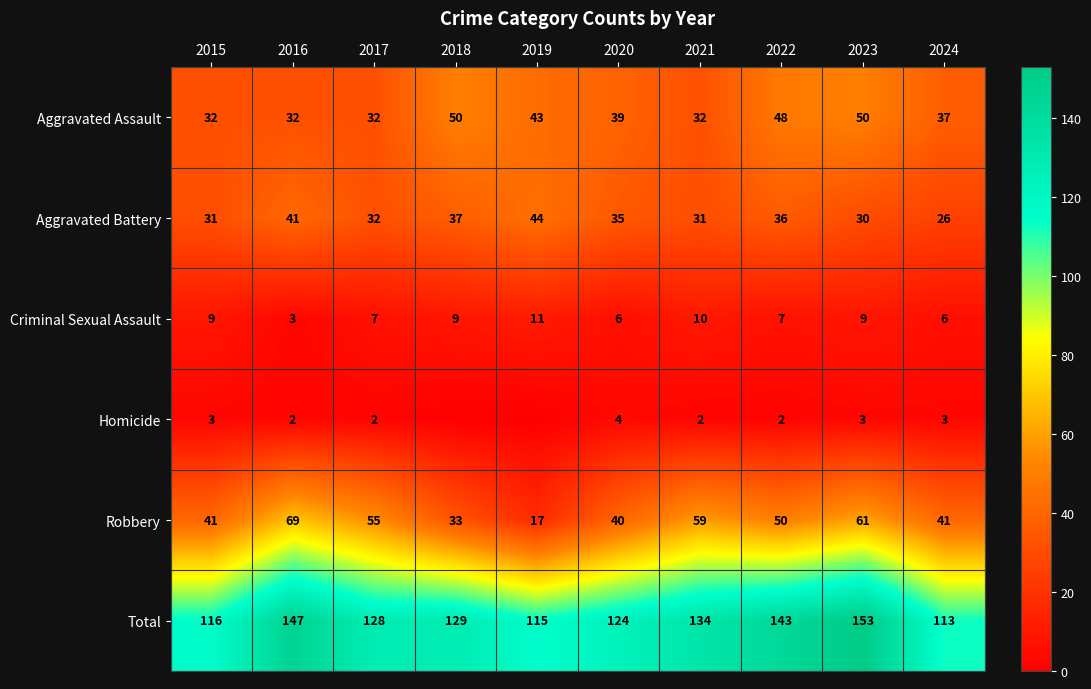

At which category is the sum across all series the highest?

2023